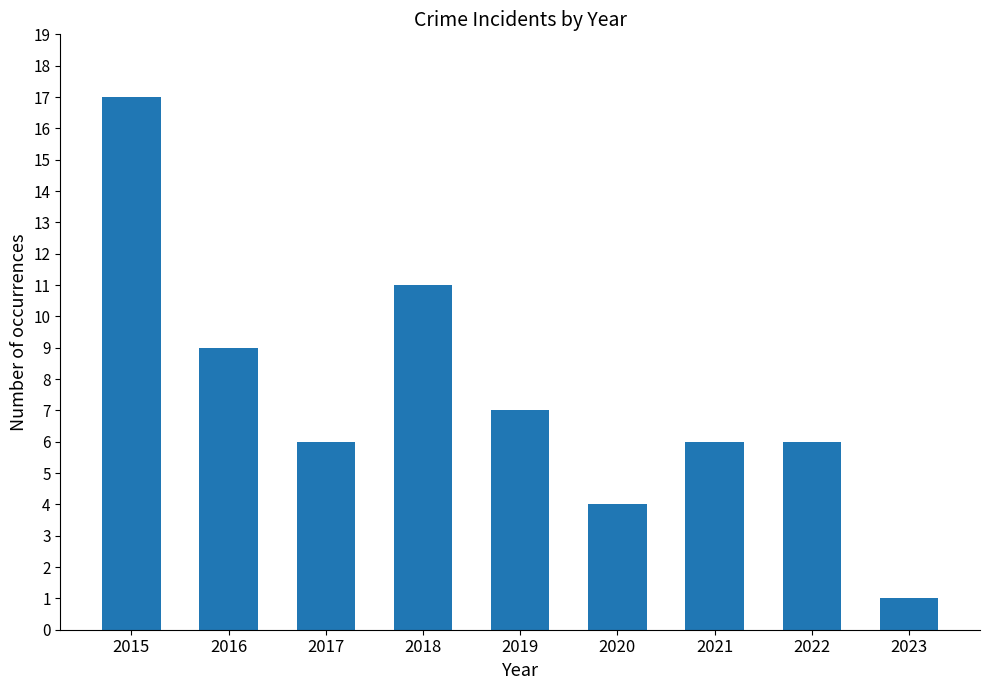

The value at 2017 is 2. True or false?

False